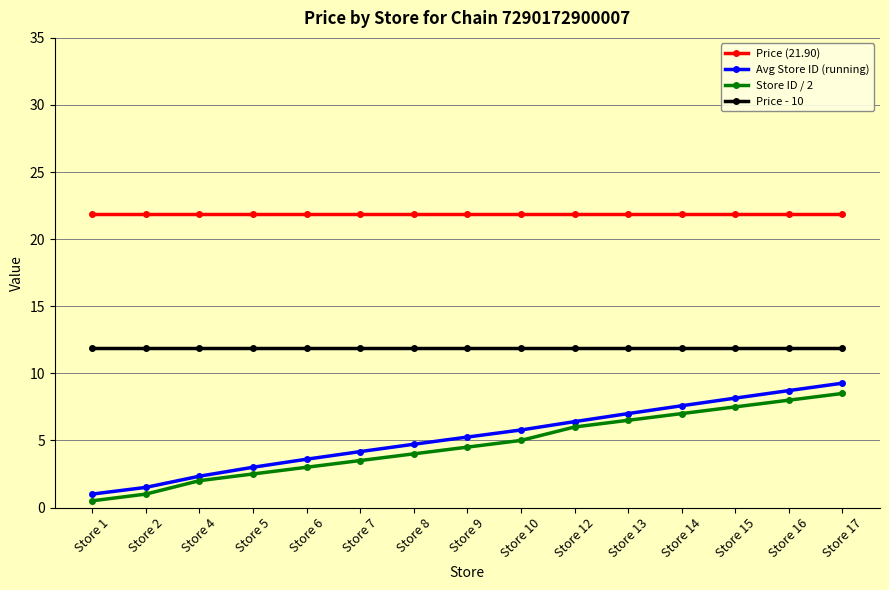

True or false: Price (21.90) and Avg Store ID (running) intersect in this chart.

False